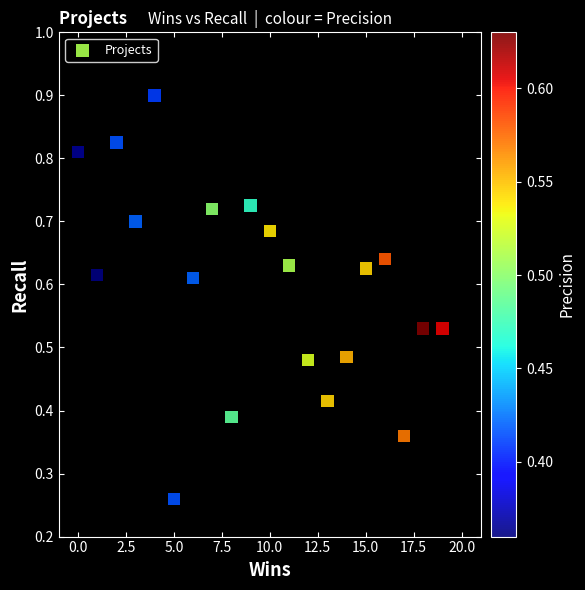

What is the range of X values (max minus min)?

19.0